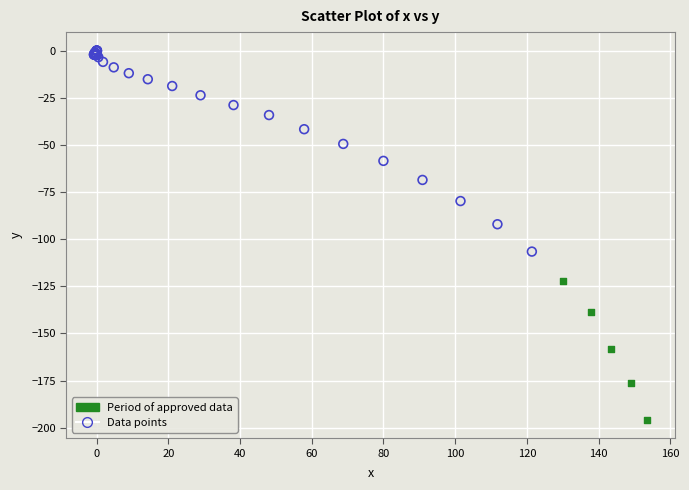

Which series reaches the minimum Y coordinate?

Period of approved data